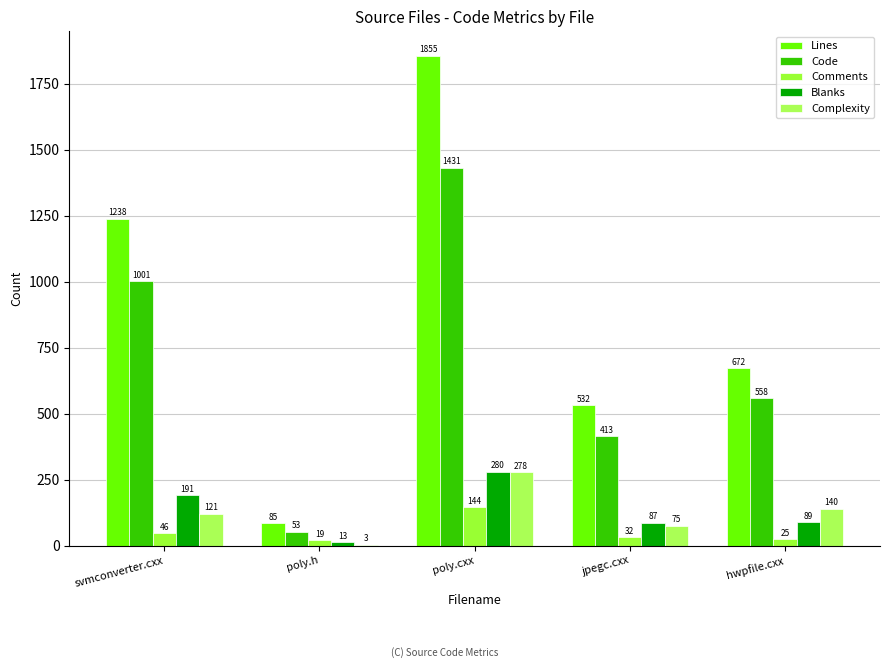

Which category has the highest value in the Blanks series?

poly.cxx